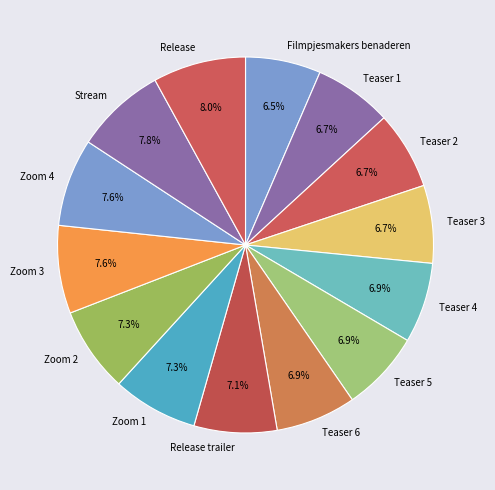

Is the sum of Teaser 5 and Zoom 1 greater than half?

No